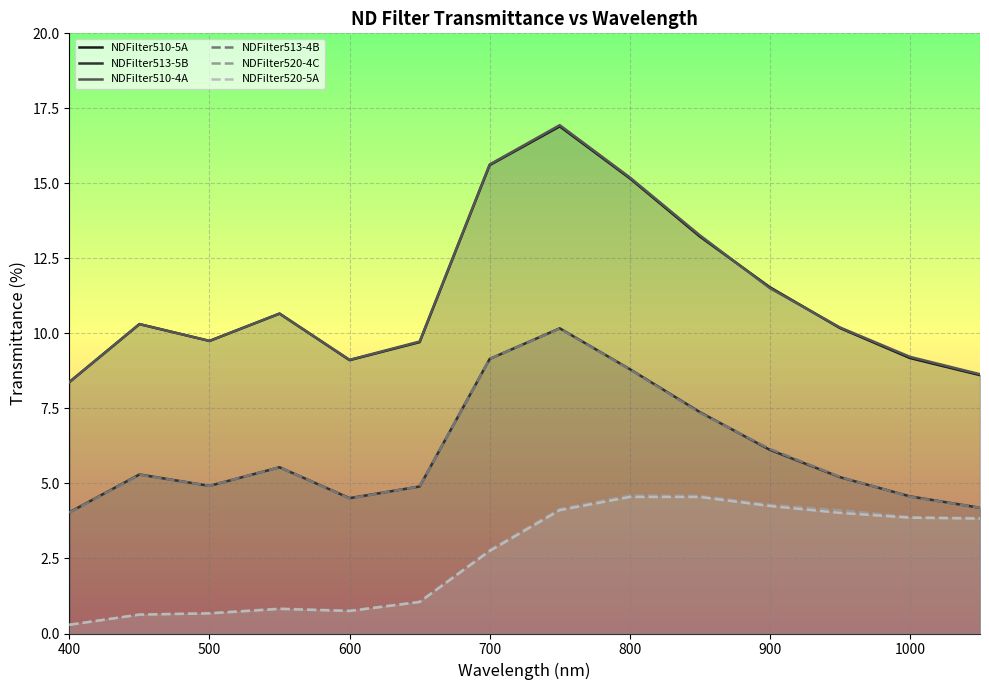

True or false: NDFilter513-4B has more than 2 points higher than both neighbors.

True